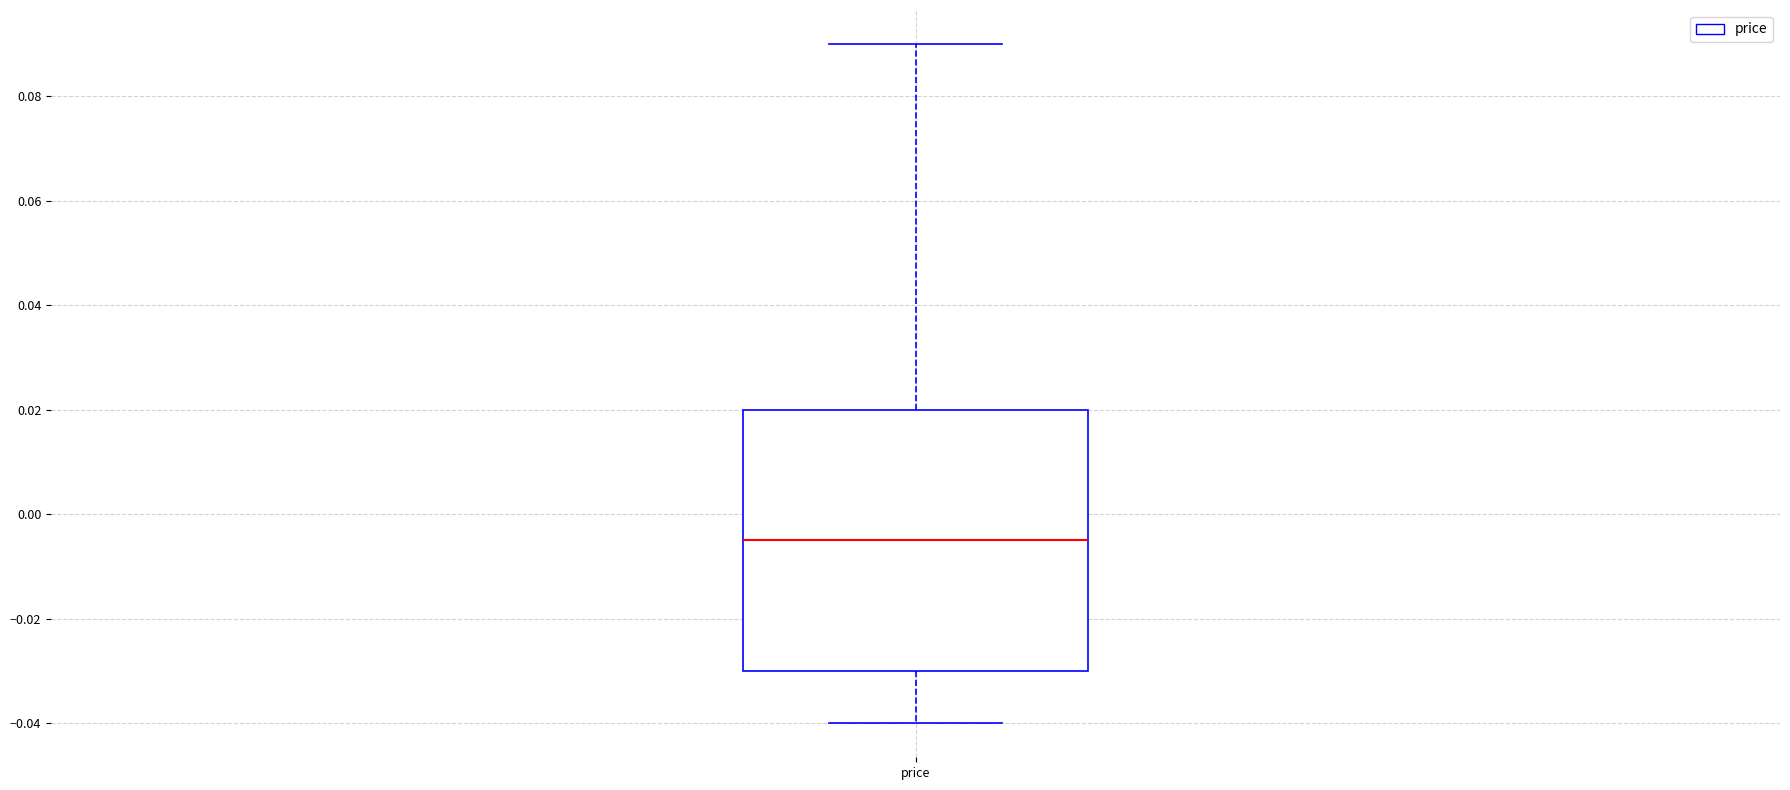

Where does the lower whisker of the box for price end on the y-axis? The values are not printed on the chart, so give them approximately, as read against the axis.

-0.040